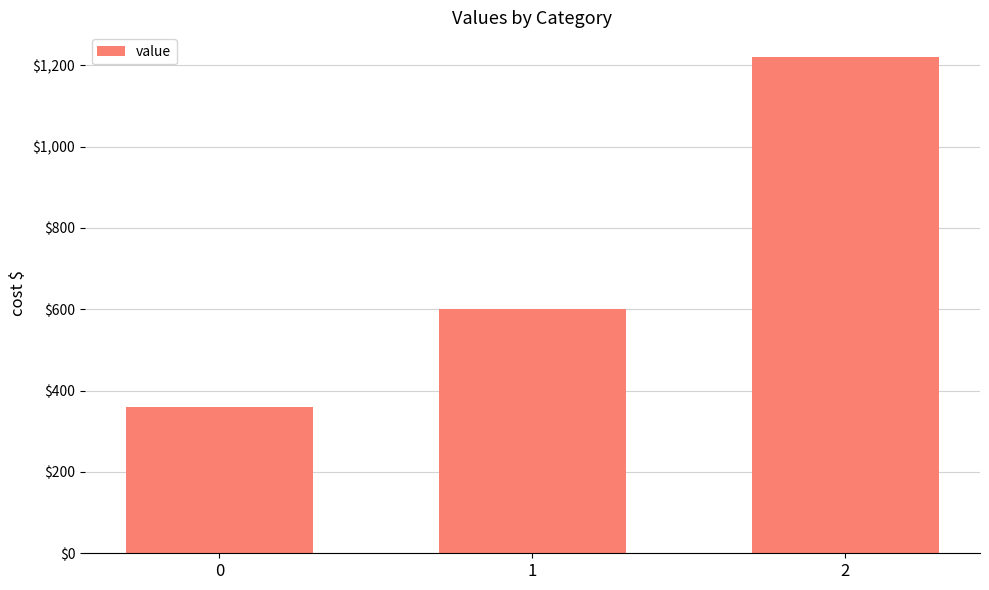

List the labels in order of value, smallest first.

0, 1, 2